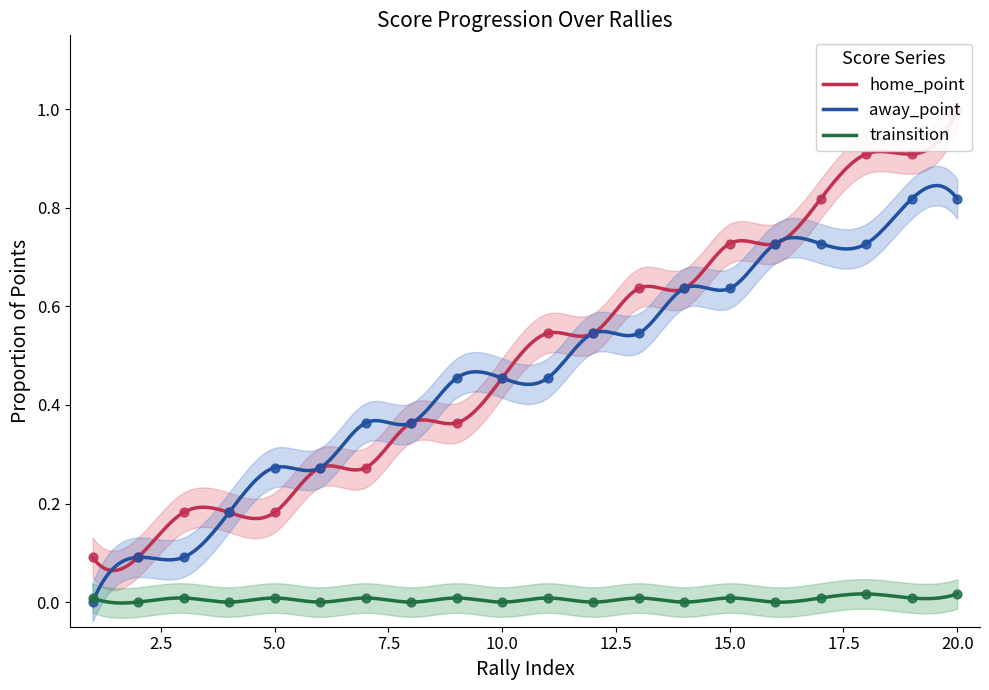

Which series has the largest total across all categories?

home_point